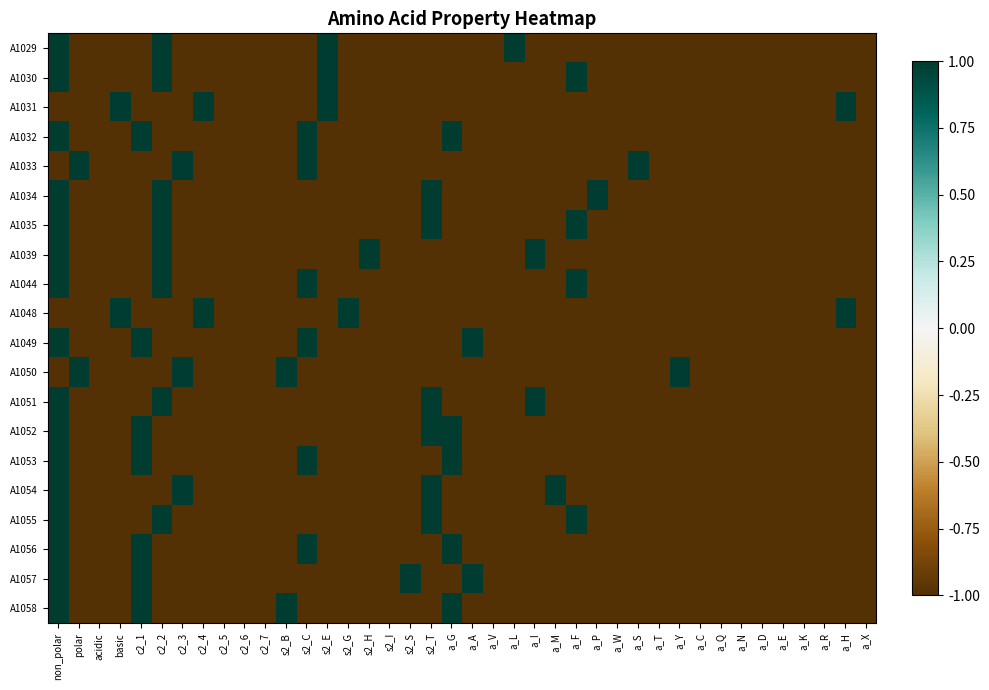

At how many categories does at least one series exceed 0?

24